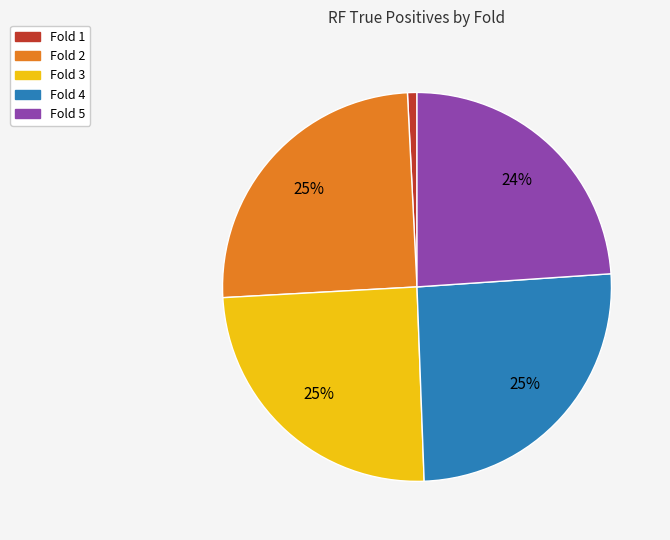

Approximately how many times larger is the value at Fold 2 compared to Fold 4?

1.0